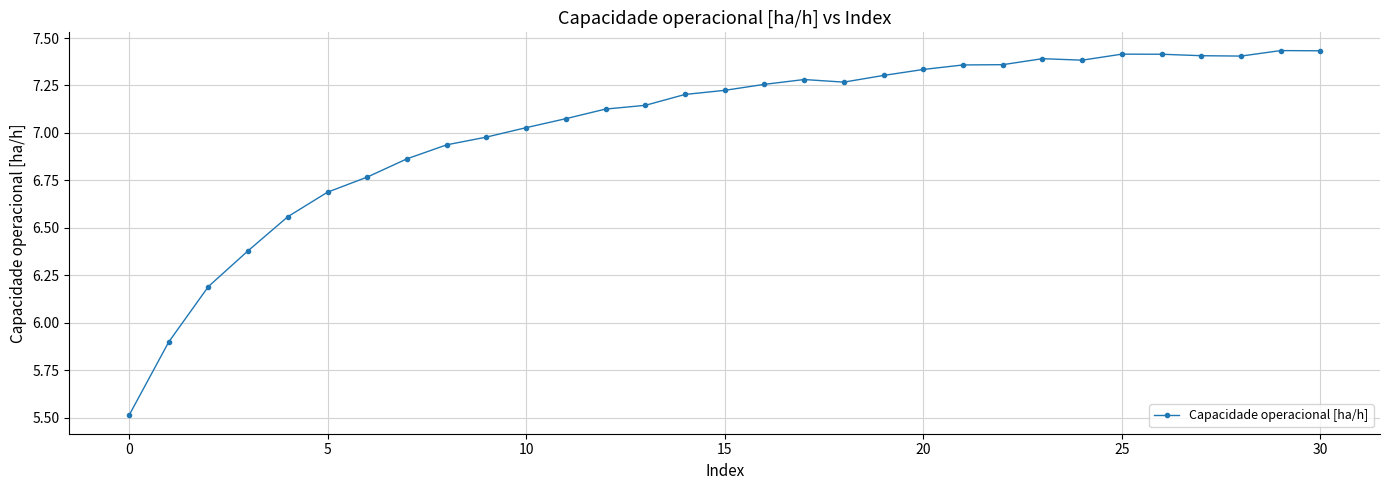

What is the difference between the maximum and second lowest values?

1.5